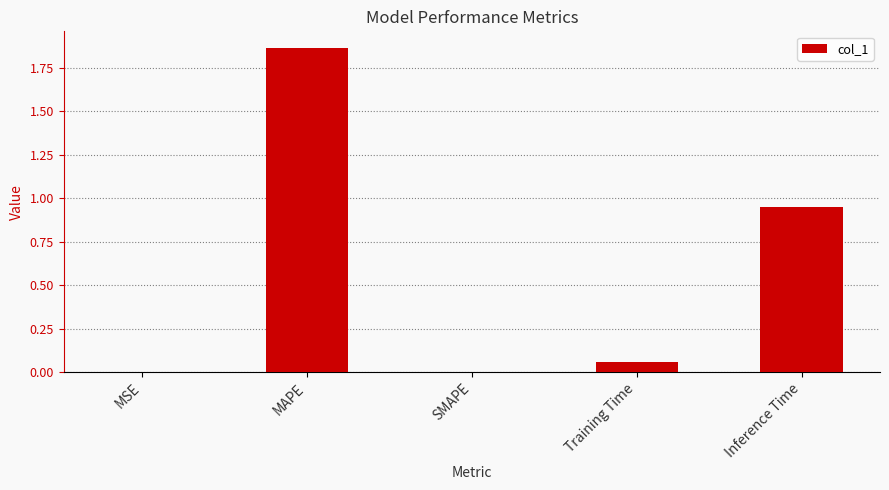

What is the change in value from MSE to MAPE?

+1.9